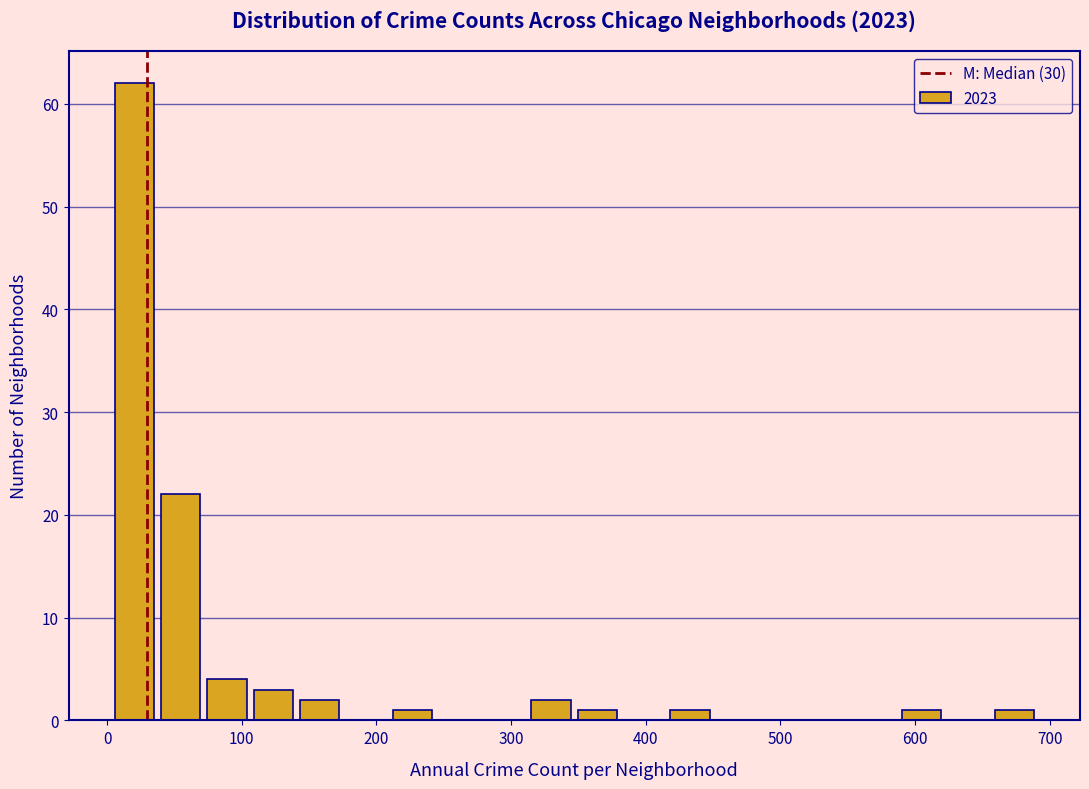

Around what value on the x-axis is the tallest bar? Give the approximate position of its centre, as read against the axis.

20